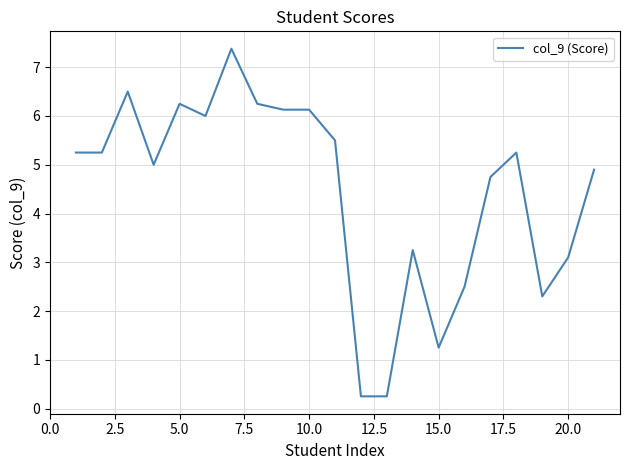

What is the greatest value displayed?

7.4